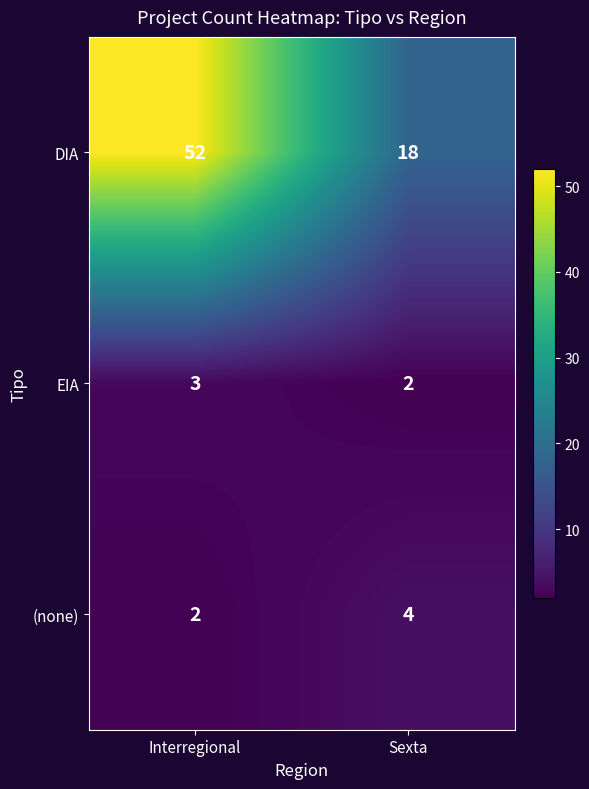

What is the sum of the EIA values at Sexta and Interregional?

5